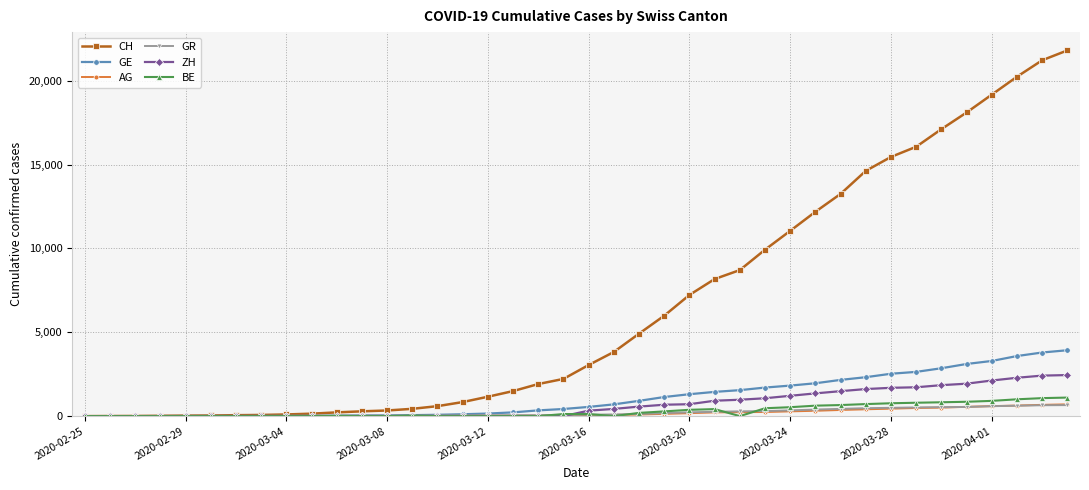

True or false: BE has more than 0 interior local peaks.

True